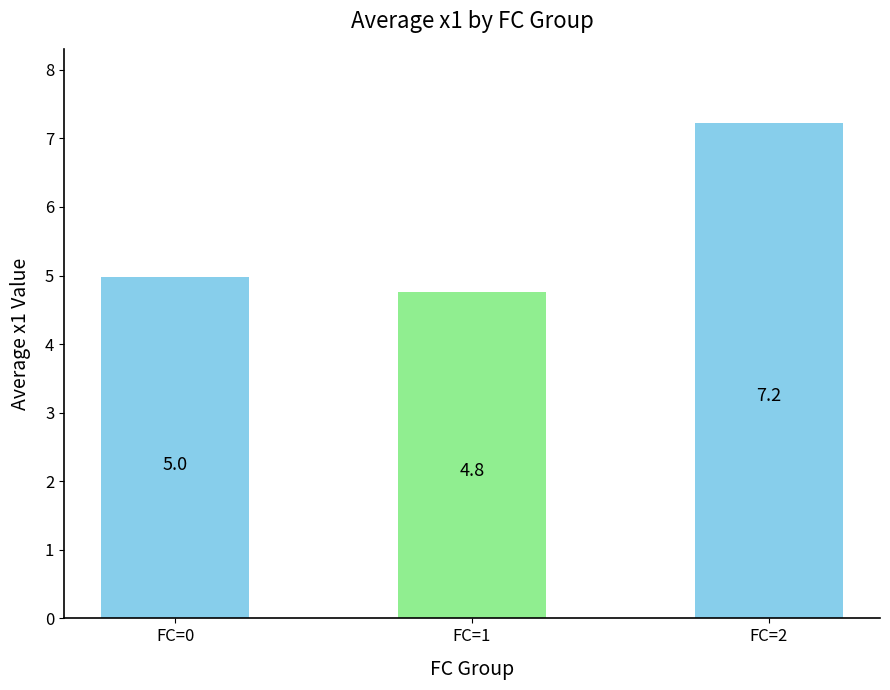

What is the maximum value shown in the chart?

7.2